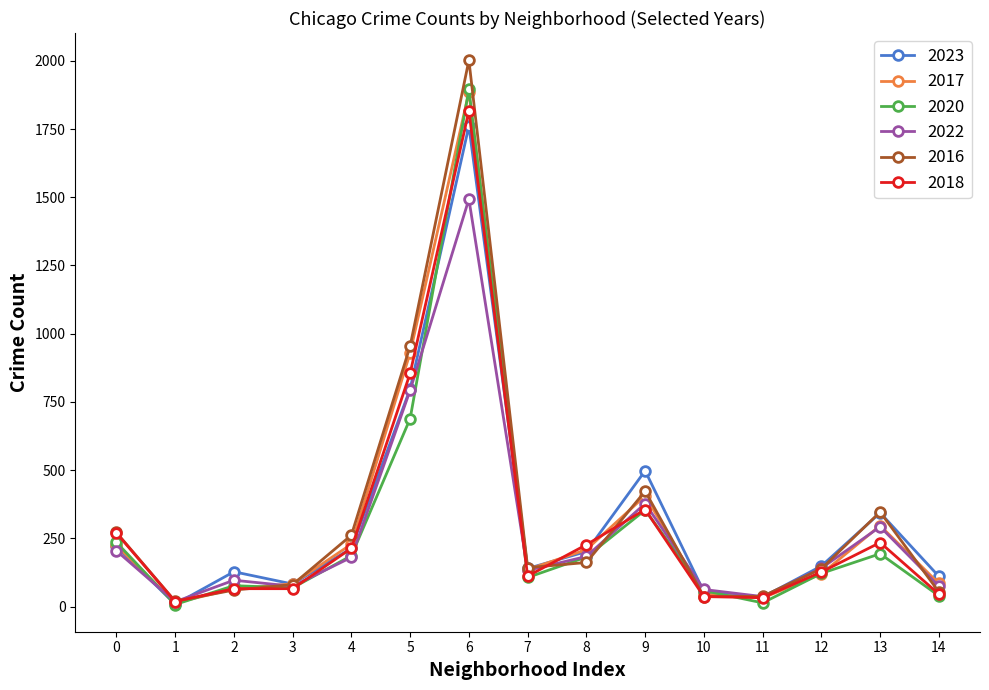

True or false: 2017 has a value of 225 at 0.

True